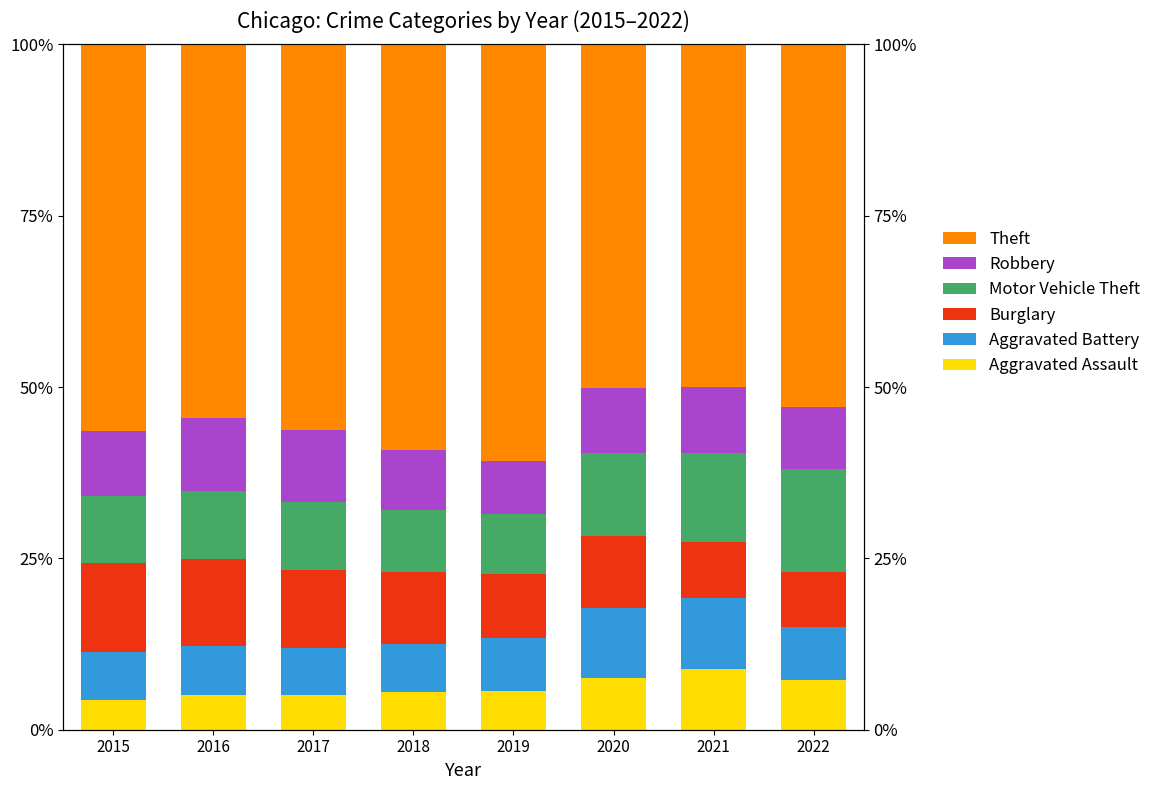

Between 2021 and 2016, which is larger?

2021